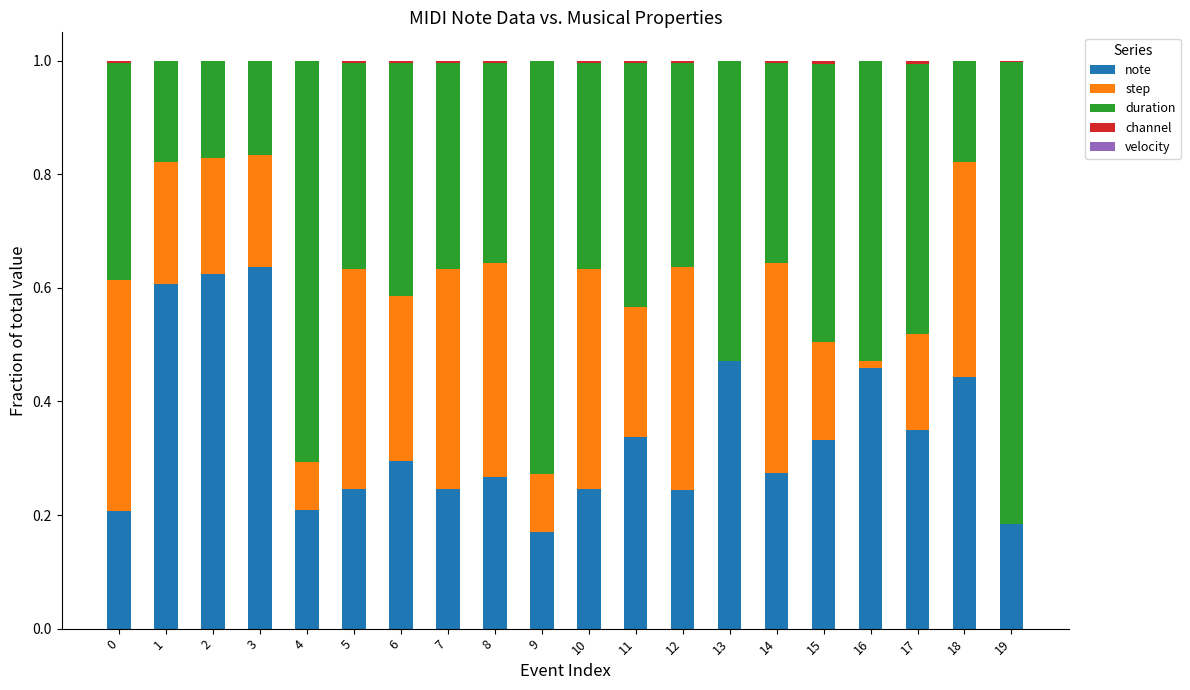

The note series shows 0.3 at 17. True or false?

True